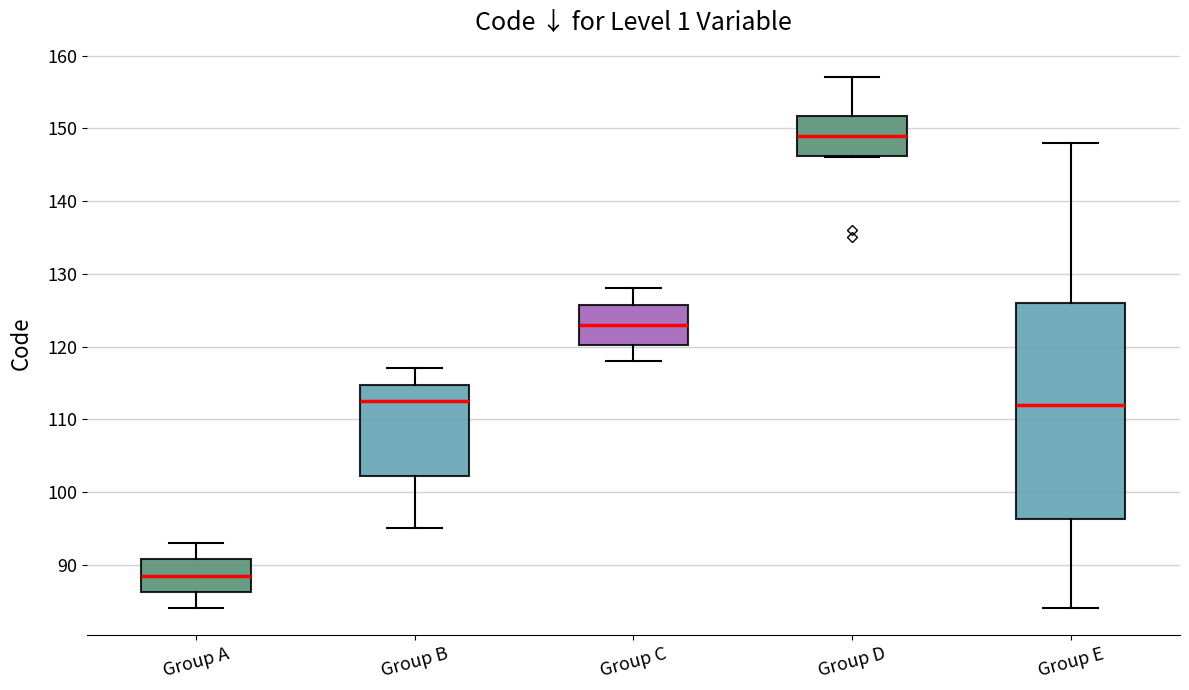

Where is the lower edge of the box for Group E on the y-axis? The values are not printed on the chart, so give them approximately, as read against the axis.

96